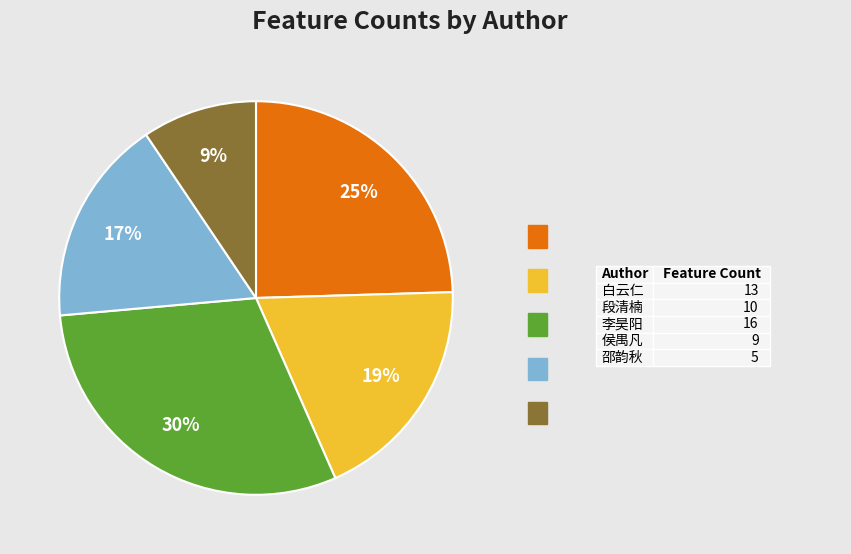

Does any single category account for the majority?

No